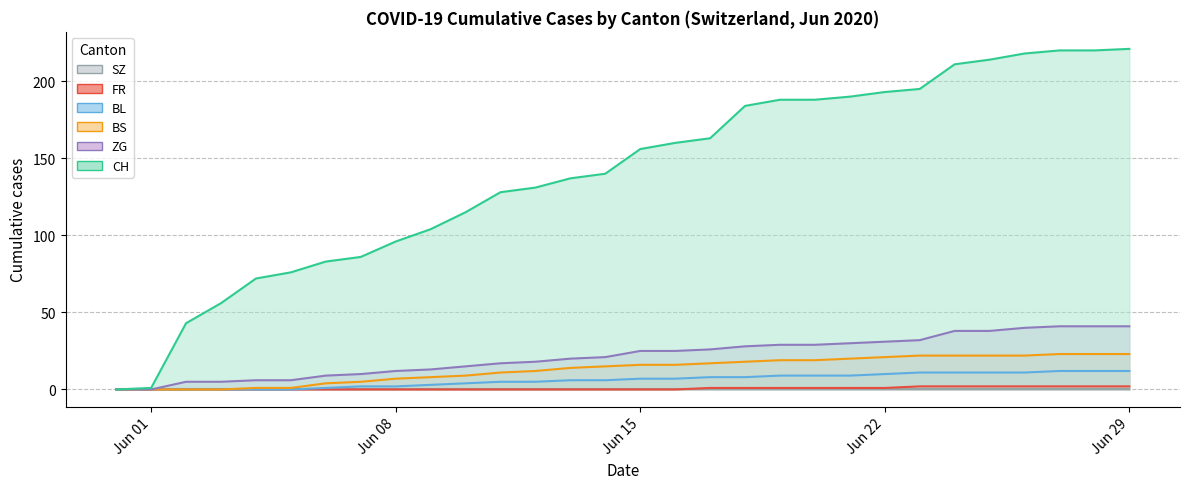

True or false: FR has more than 1 points higher than both neighbors.

False